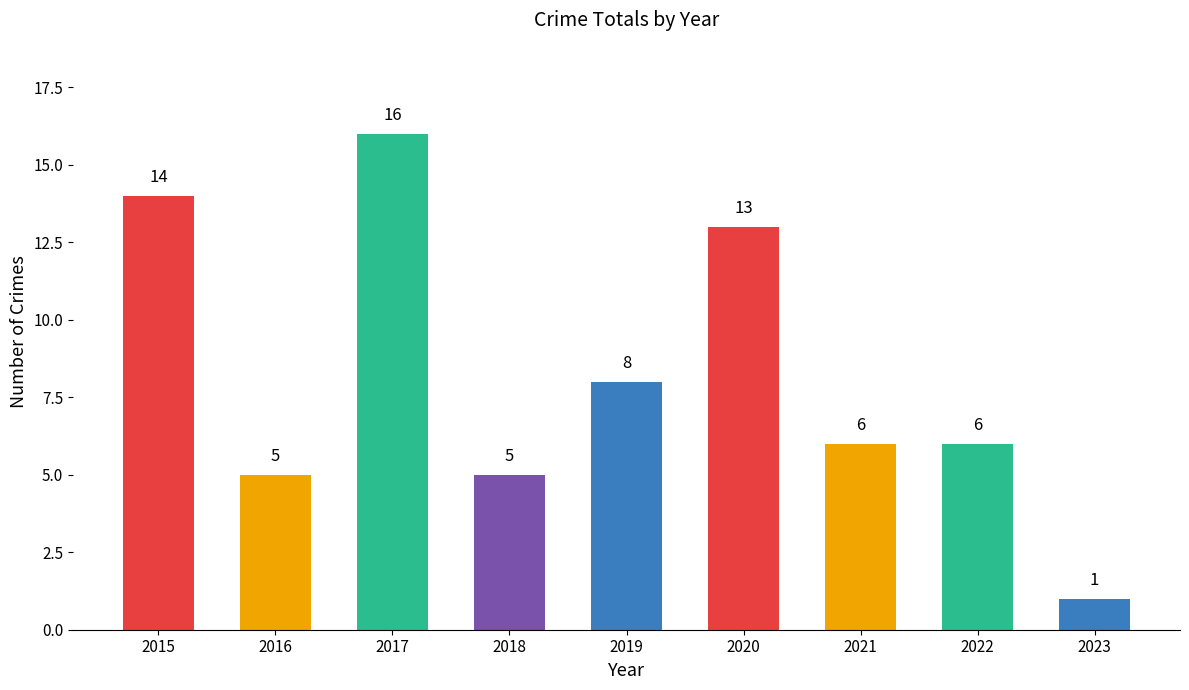

How many values are below 6?

3